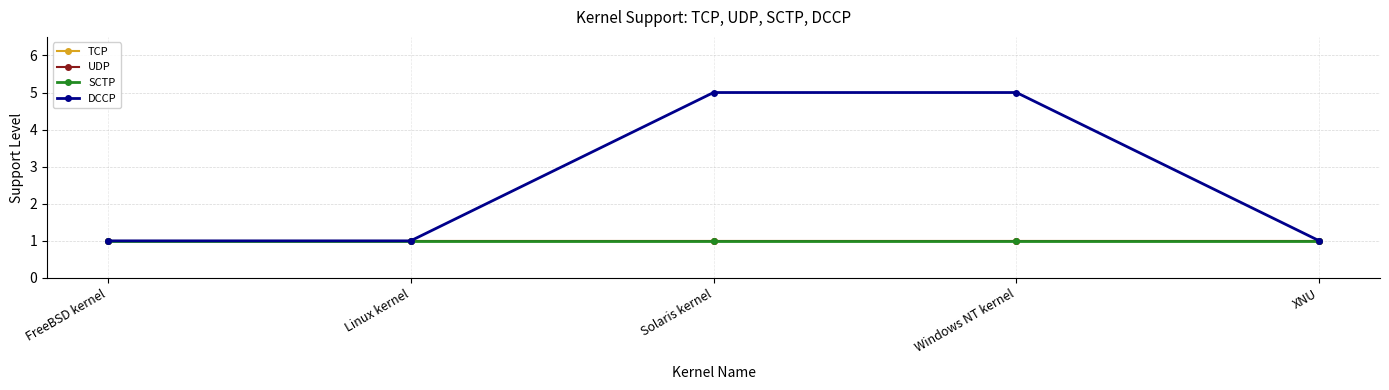

What is the difference between the highest and lowest values at Solaris kernel?

4